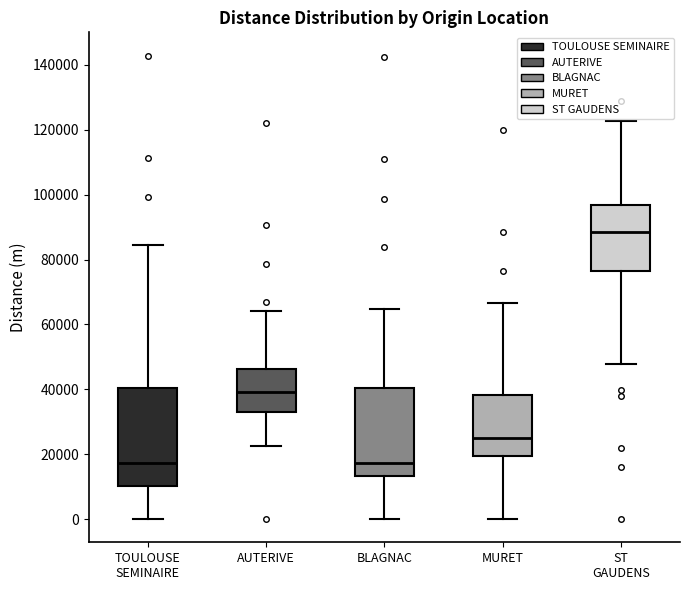

Which box has the highest median line?

ST GAUDENS